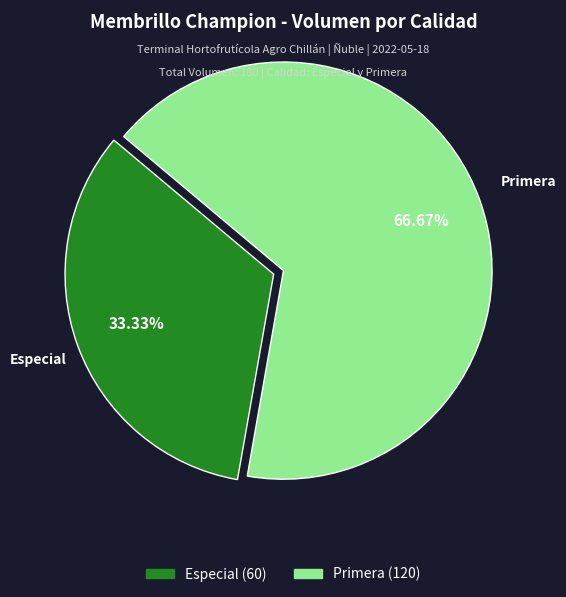

To the nearest percent, what is the combined percentage of Primera and Especial?

100%